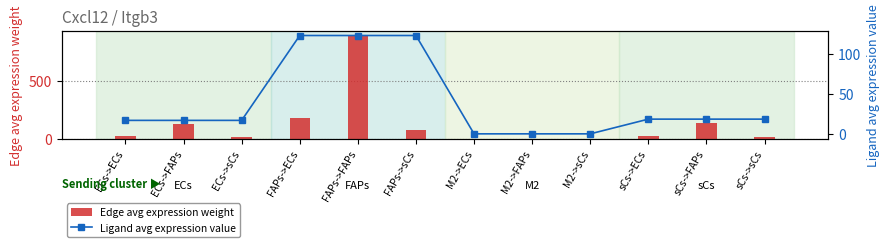

At which label does Ligand avg expression value first exceed 18?

FAPs->ECs